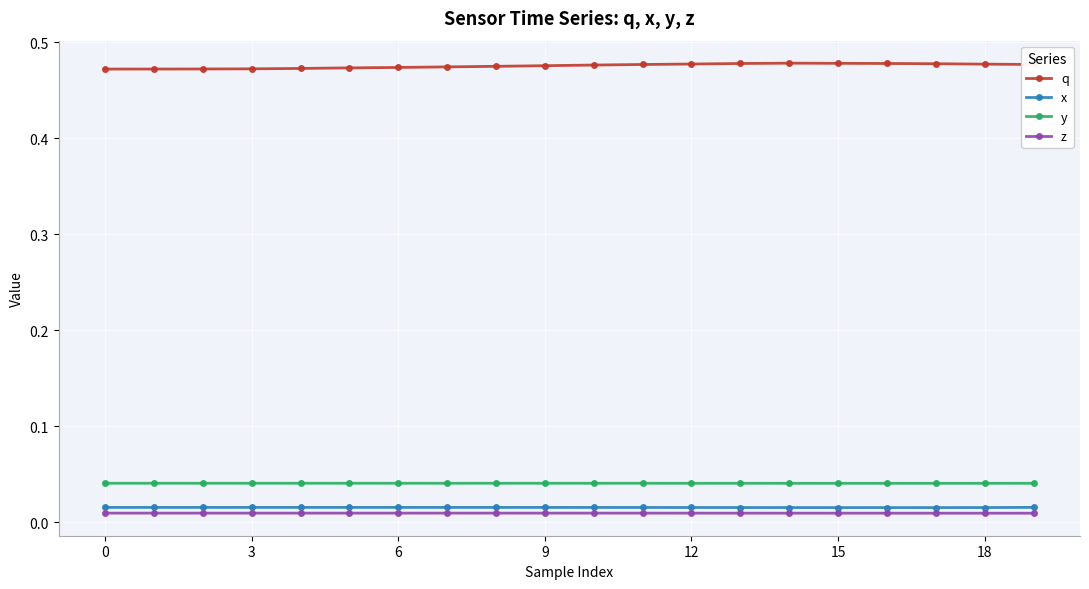

True or false: q and z cross at least once.

False